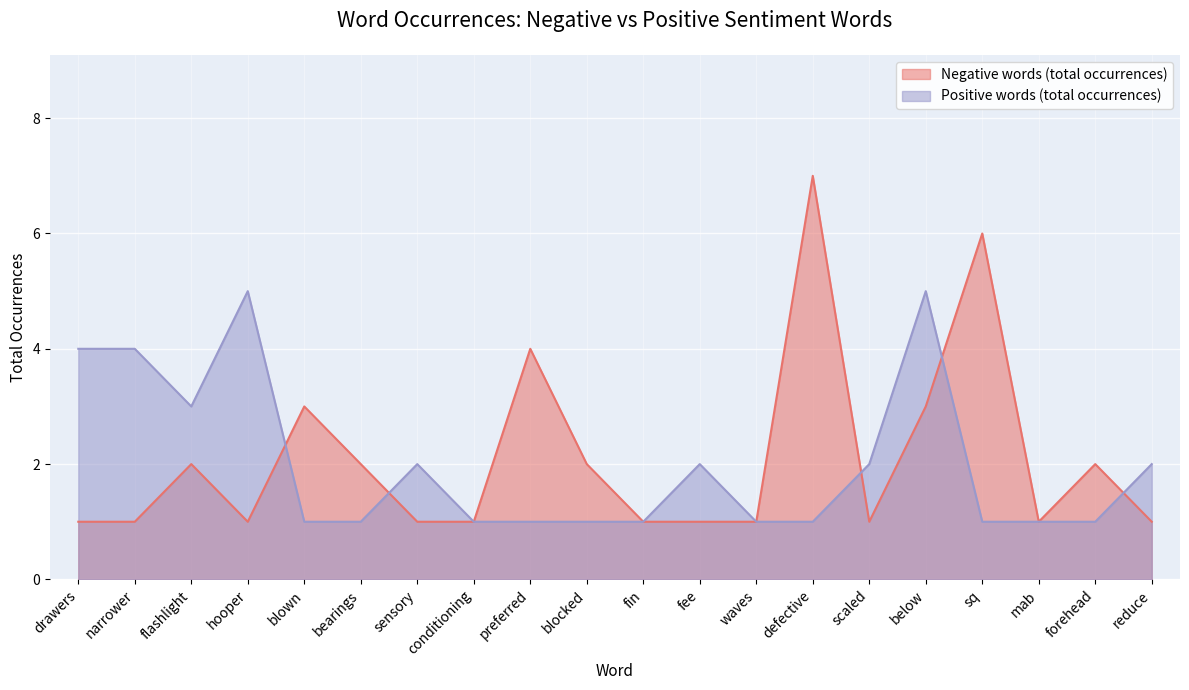

List the series in order of their overall mean, highest first.

Negative words (total occurrences), Positive words (total occurrences)